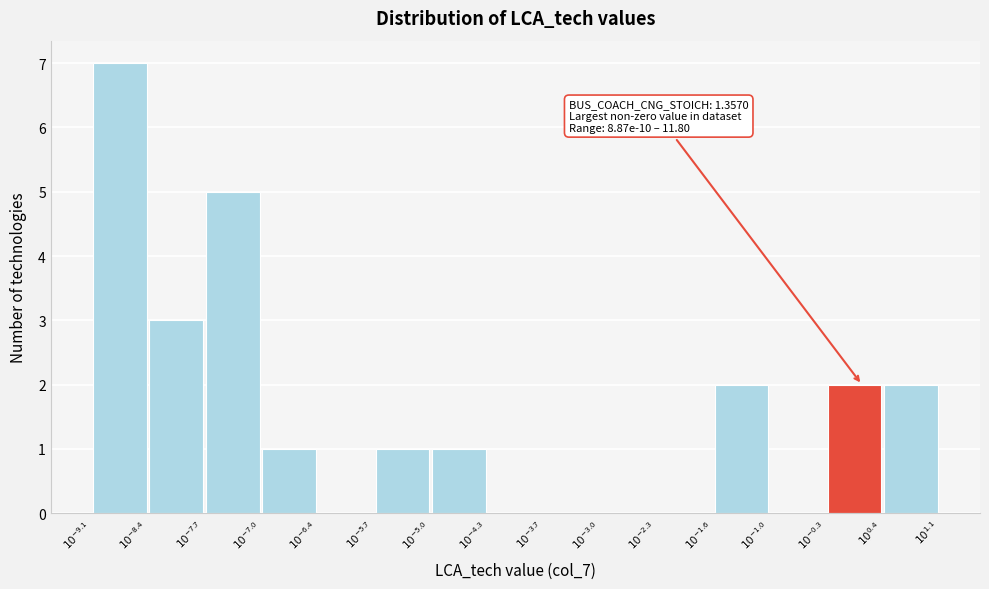

Count the number of data series in this chart.

1